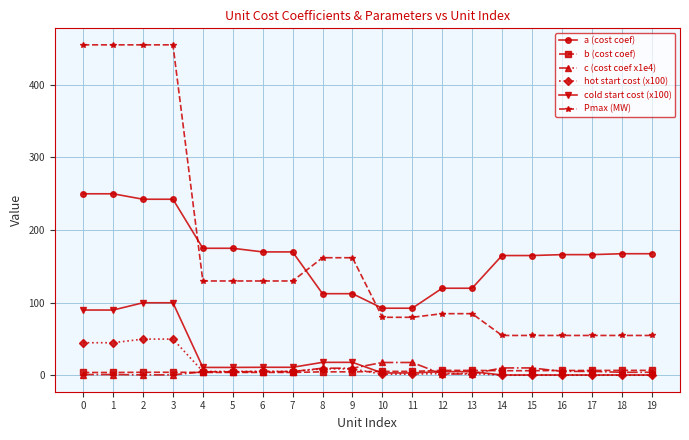

True or false: b (cost coef) has a value of 5.6 at 11.

True